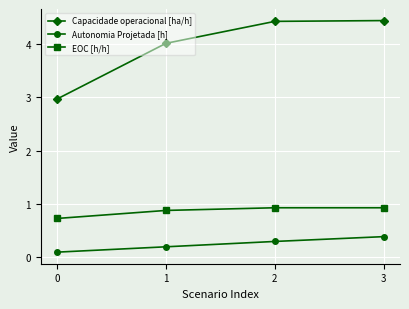

Is it true that Autonomia Projetada [h] equals 0.4 at 3?

True